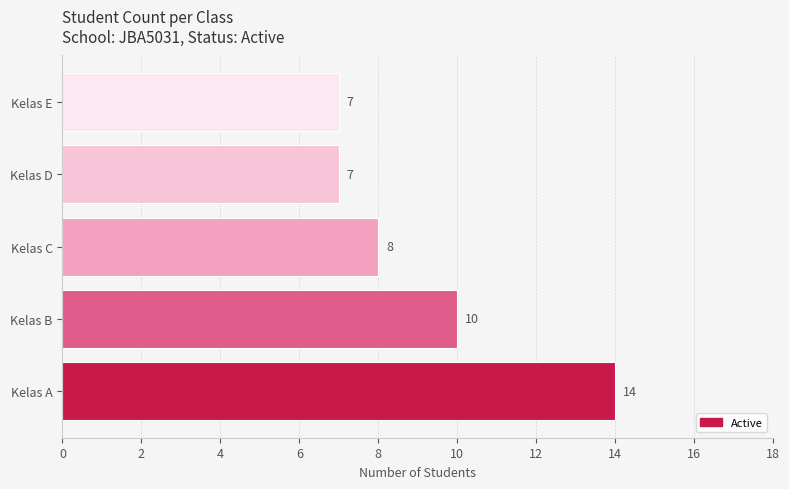

What is the minimum value shown in the chart?

7